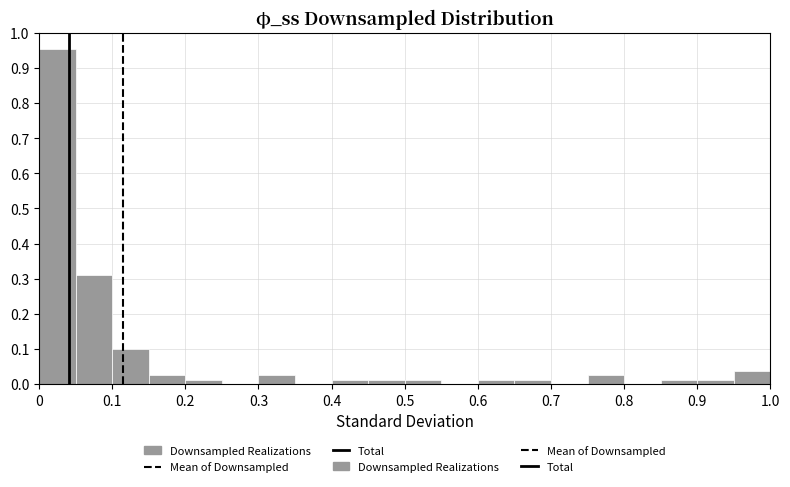

Reading left to right, list every bar in this chart as the range it spans on the x-axis followed by its height. The values are not printed on the chart, so give them approximately, as read against the axis.

0.00 to 0.05: 0.95
0.05 to 0.10: 0.31
0.10 to 0.15: 0.10
0.15 to 0.20: 0.02
0.20 to 0.25: 0.01
0.25 to 0.30: 0
0.30 to 0.35: 0.02
0.35 to 0.40: 0
0.40 to 0.45: 0.01
0.45 to 0.50: 0.01
0.50 to 0.55: 0.01
0.55 to 0.60: 0
0.60 to 0.65: 0.01
0.65 to 0.70: 0.01
0.70 to 0.75: 0
0.75 to 0.80: 0.02
0.80 to 0.85: 0
0.85 to 0.90: 0.01
0.90 to 0.95: 0.01
0.95 to 1.00: 0.04